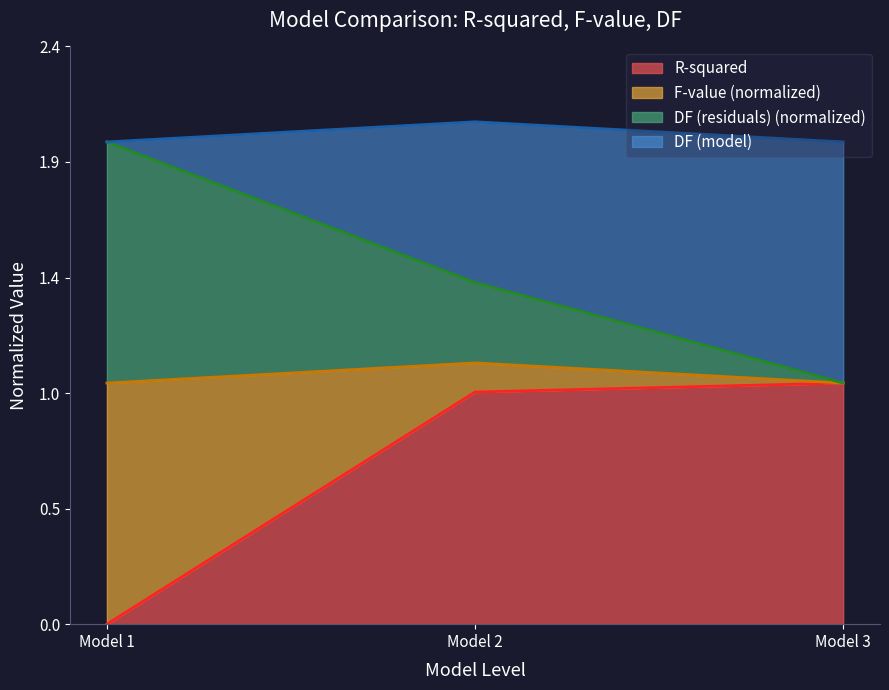

What are all the series names shown in the legend?

R-squared, F-value (normalized), DF (residuals) (normalized), DF (model)